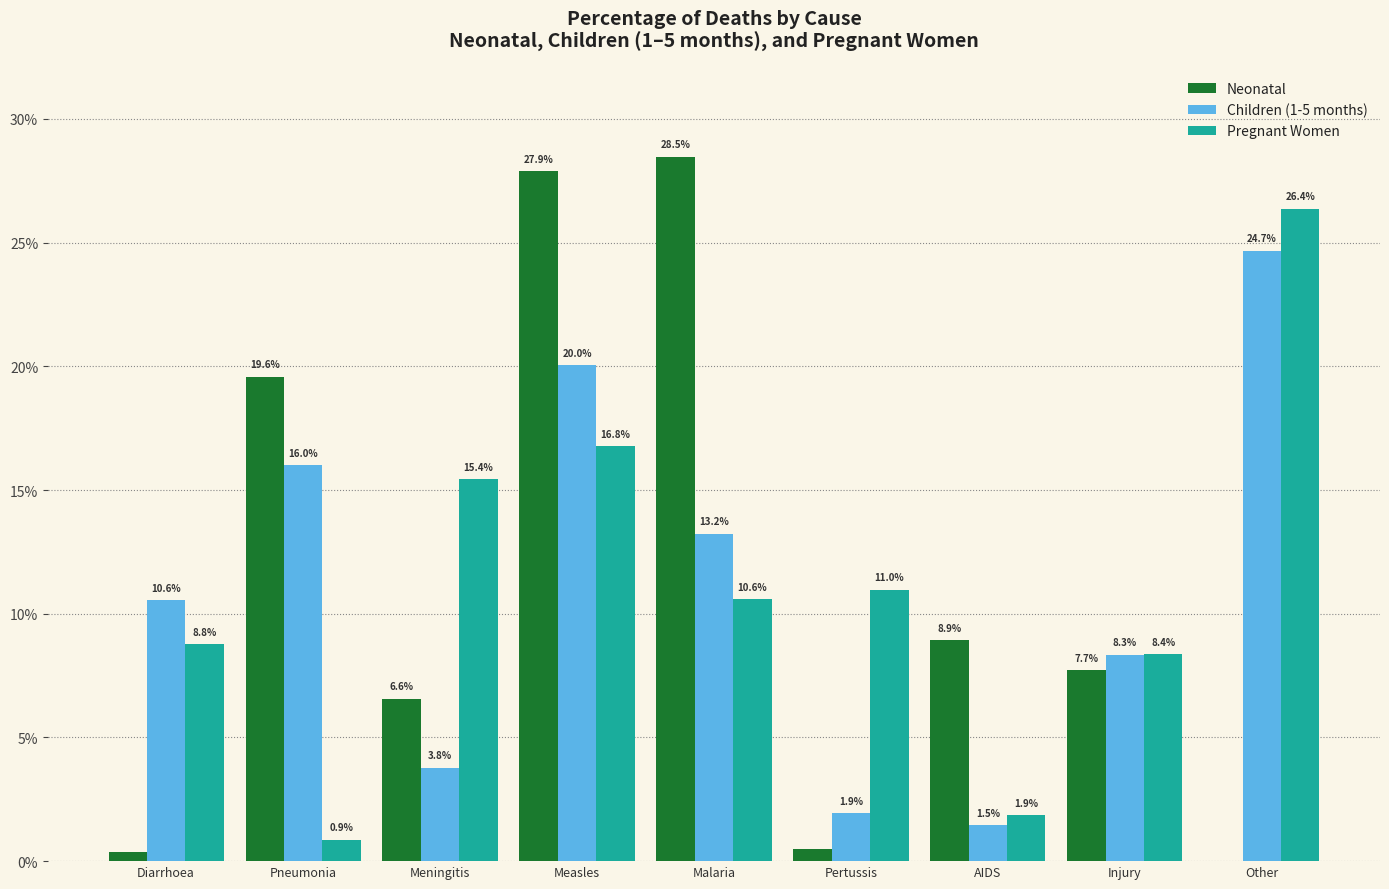

True or false: Children (1-5 months) has a value of 24.7 at Other.

True